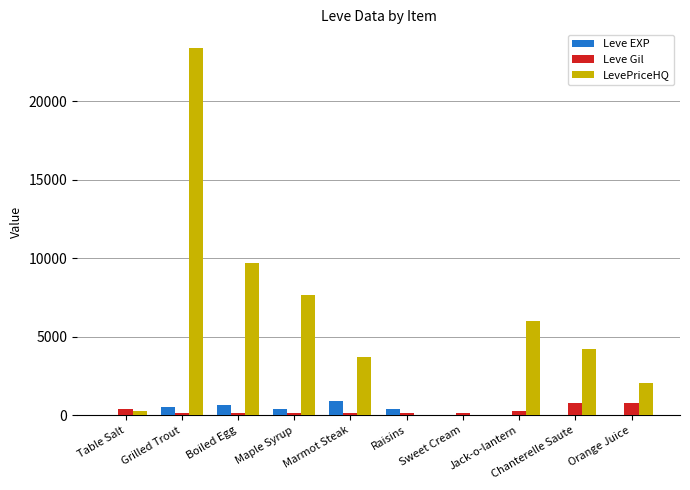

Are the bars grouped side by side (vs. stacked)?

Yes